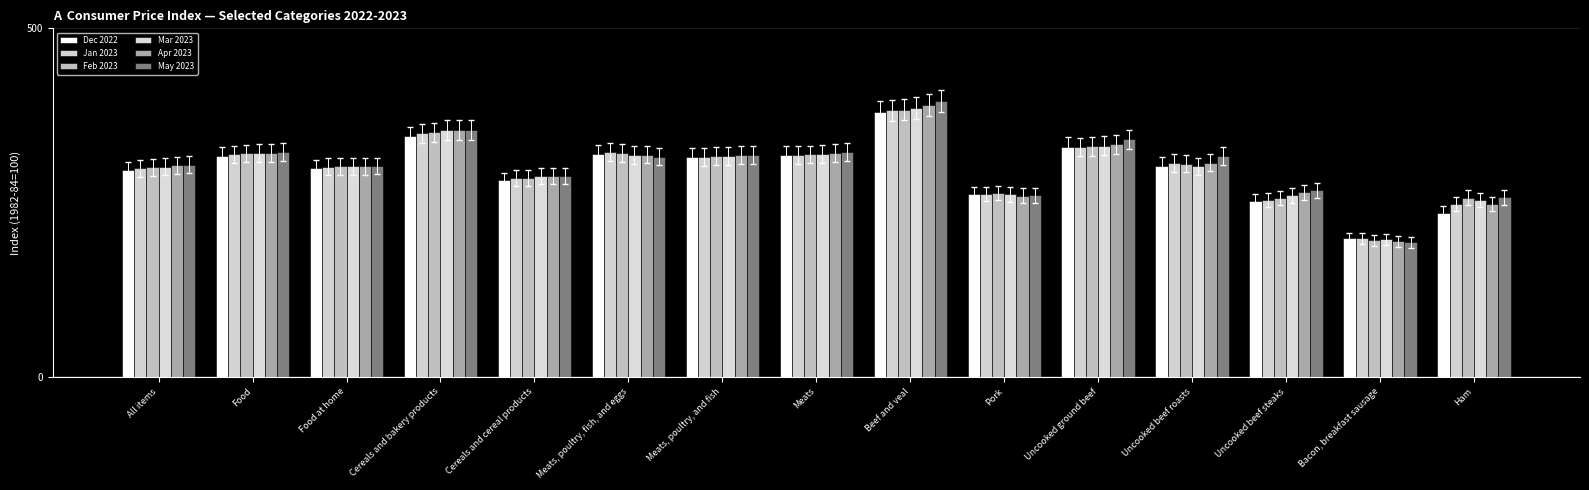

What is the difference between the maximum and second lowest values in the Dec 2022 series?

144.1